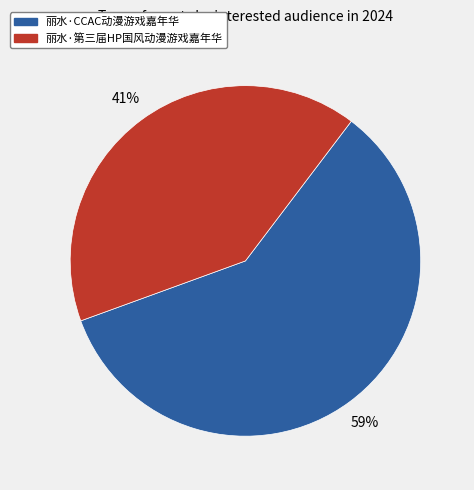

Do 丽水·CCAC动漫游戏嘉年华 and 丽水·第三届HP国风动漫游戏嘉年华 together represent more than half of the pie?

Yes